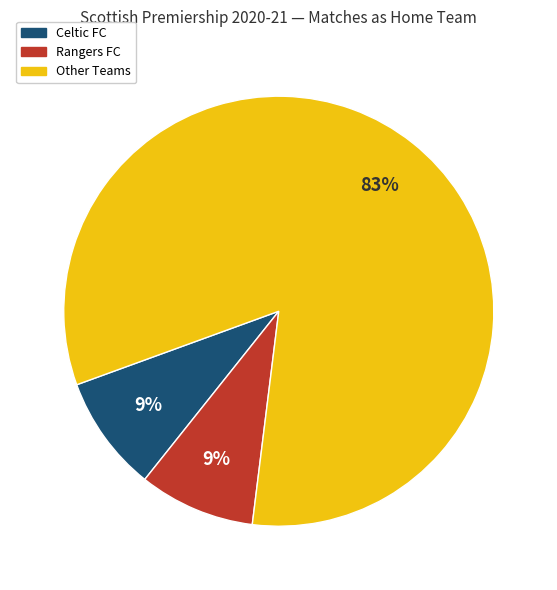

To the nearest percent, what is the average slice percentage?

33%